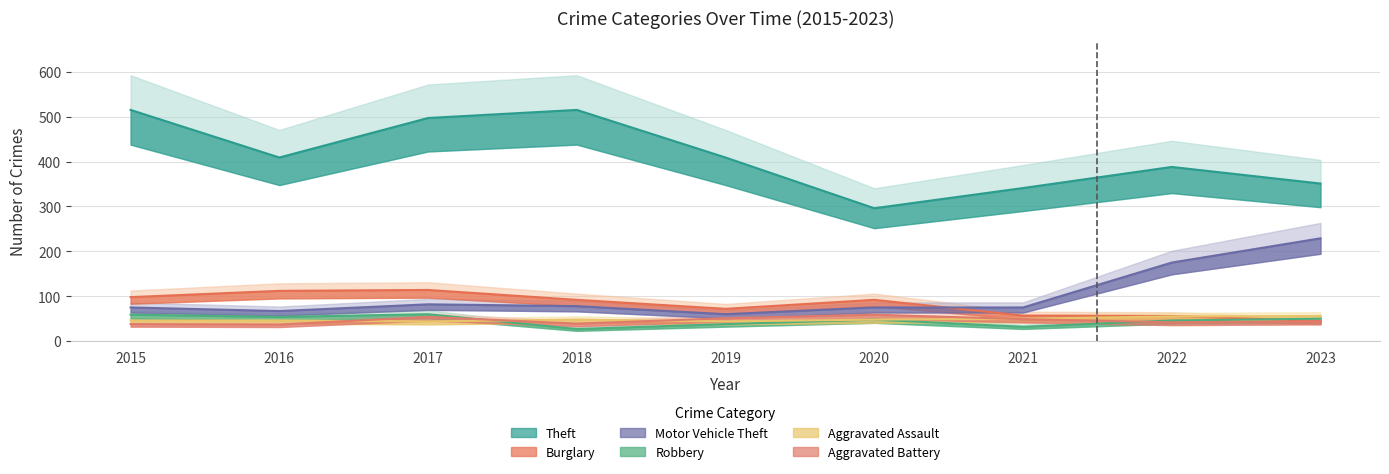

What is the difference between the Aggravated Assault values at 2016 and 2021?

4